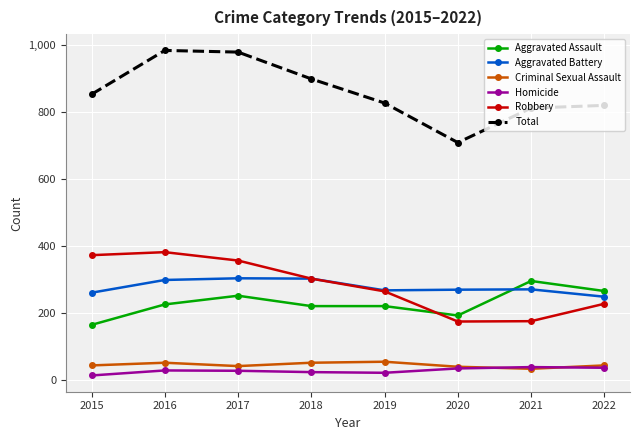

What are all the series names shown in the legend?

Aggravated Assault, Aggravated Battery, Criminal Sexual Assault, Homicide, Robbery, Total